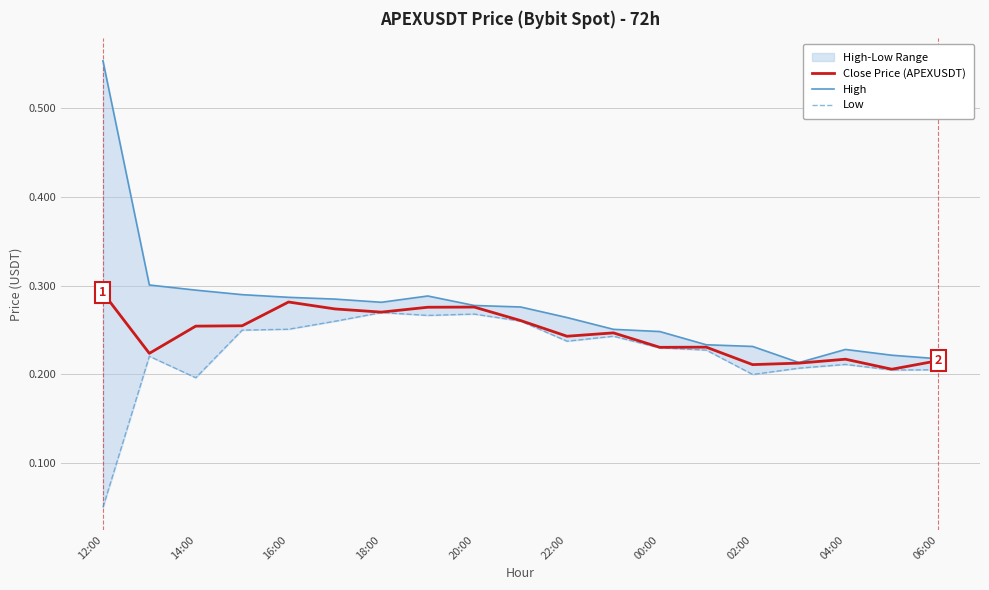

True or false: Close Price (APEXUSDT) has a value of 0.5 at 12:00.

False